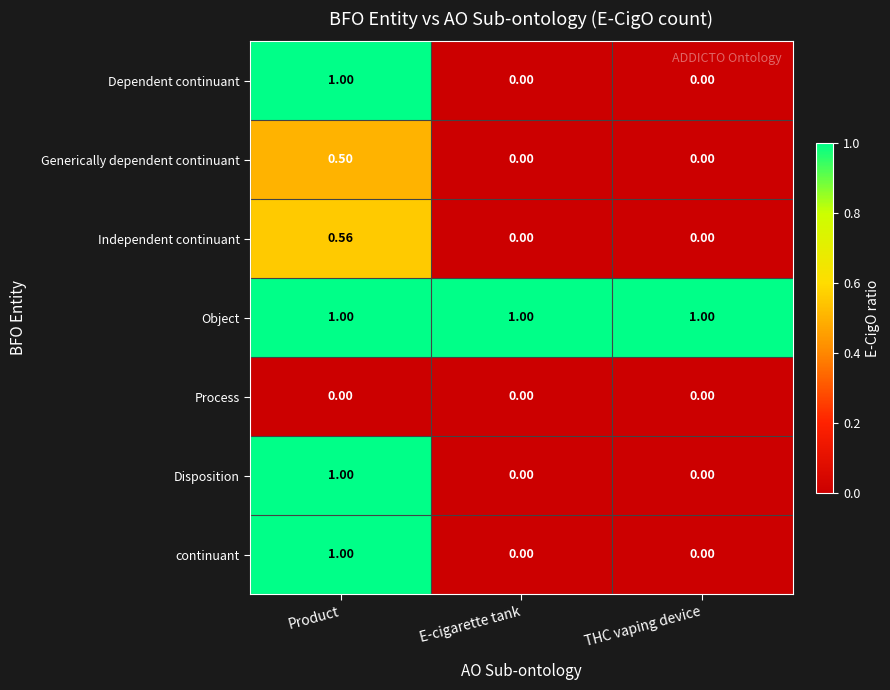

What is the spread (max minus min) of values at E-cigarette tank?

1.0